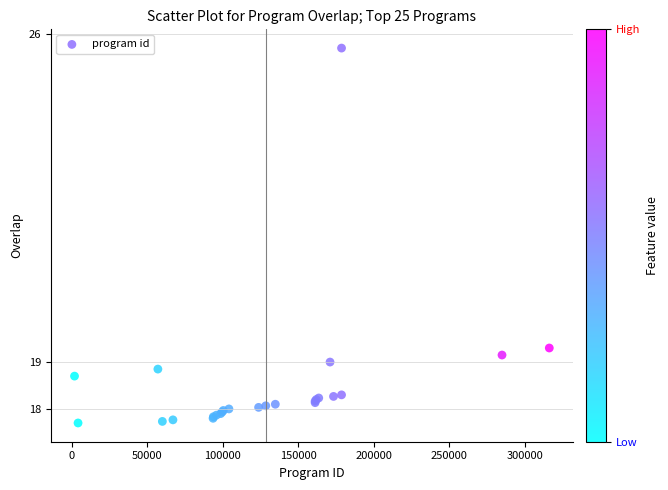

What Y value in the scatter plot is closest to 21?

19.3